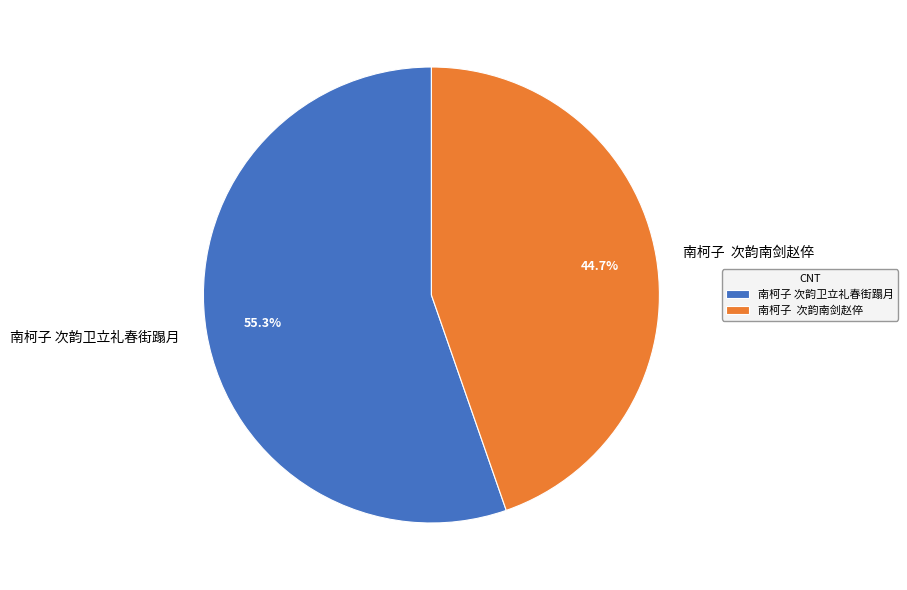

Approximately how many times larger is the value at 南柯子 次韵南剑赵倅 compared to 南柯子 次韵卫立礼春街蹋月?

0.8